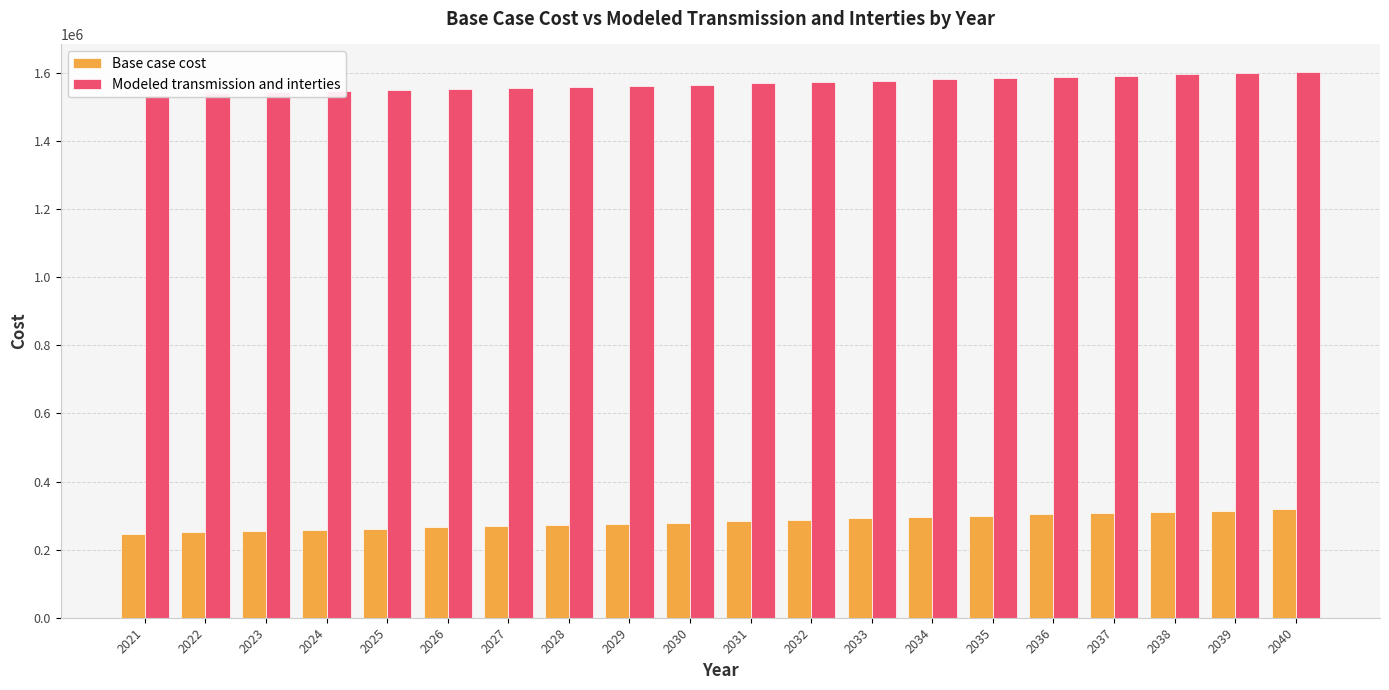

How many series are shown in this chart?

2